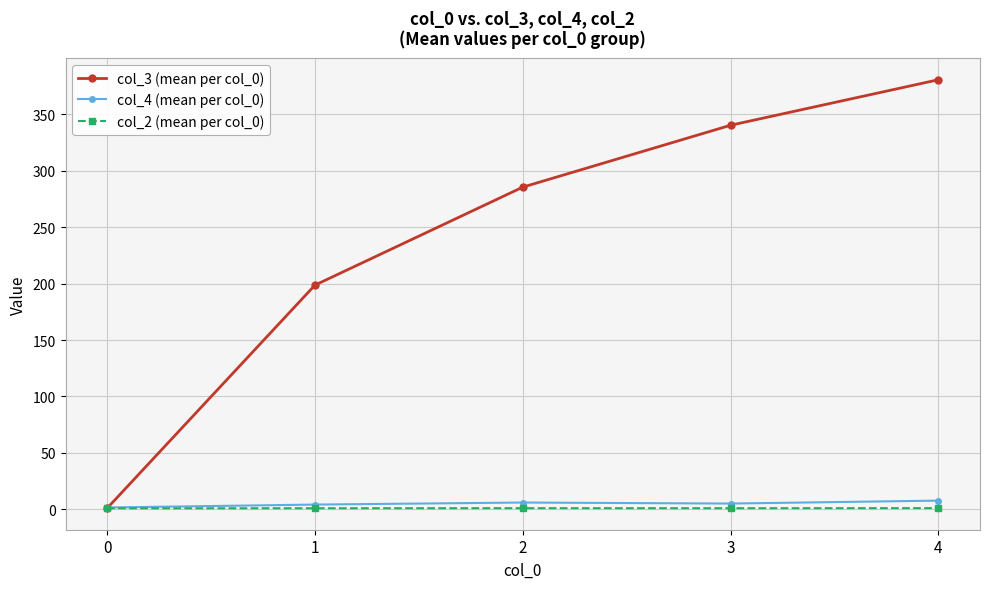

What is the minimum value shown in the chart?

1.0